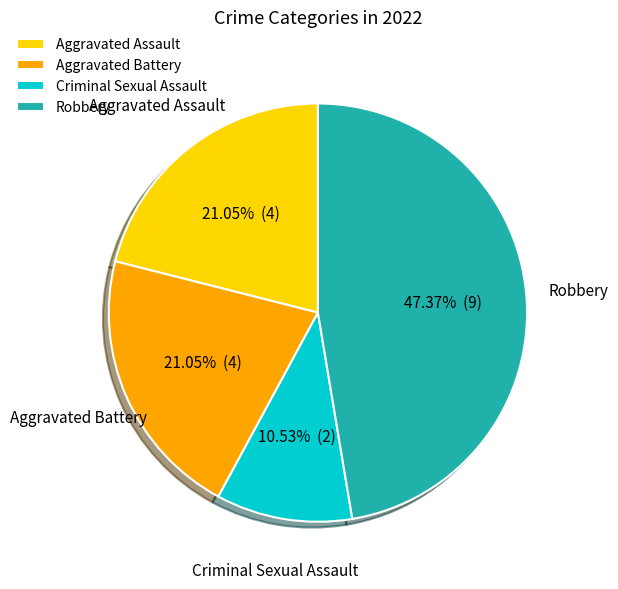

To the nearest percent, what is the average slice percentage?

25%